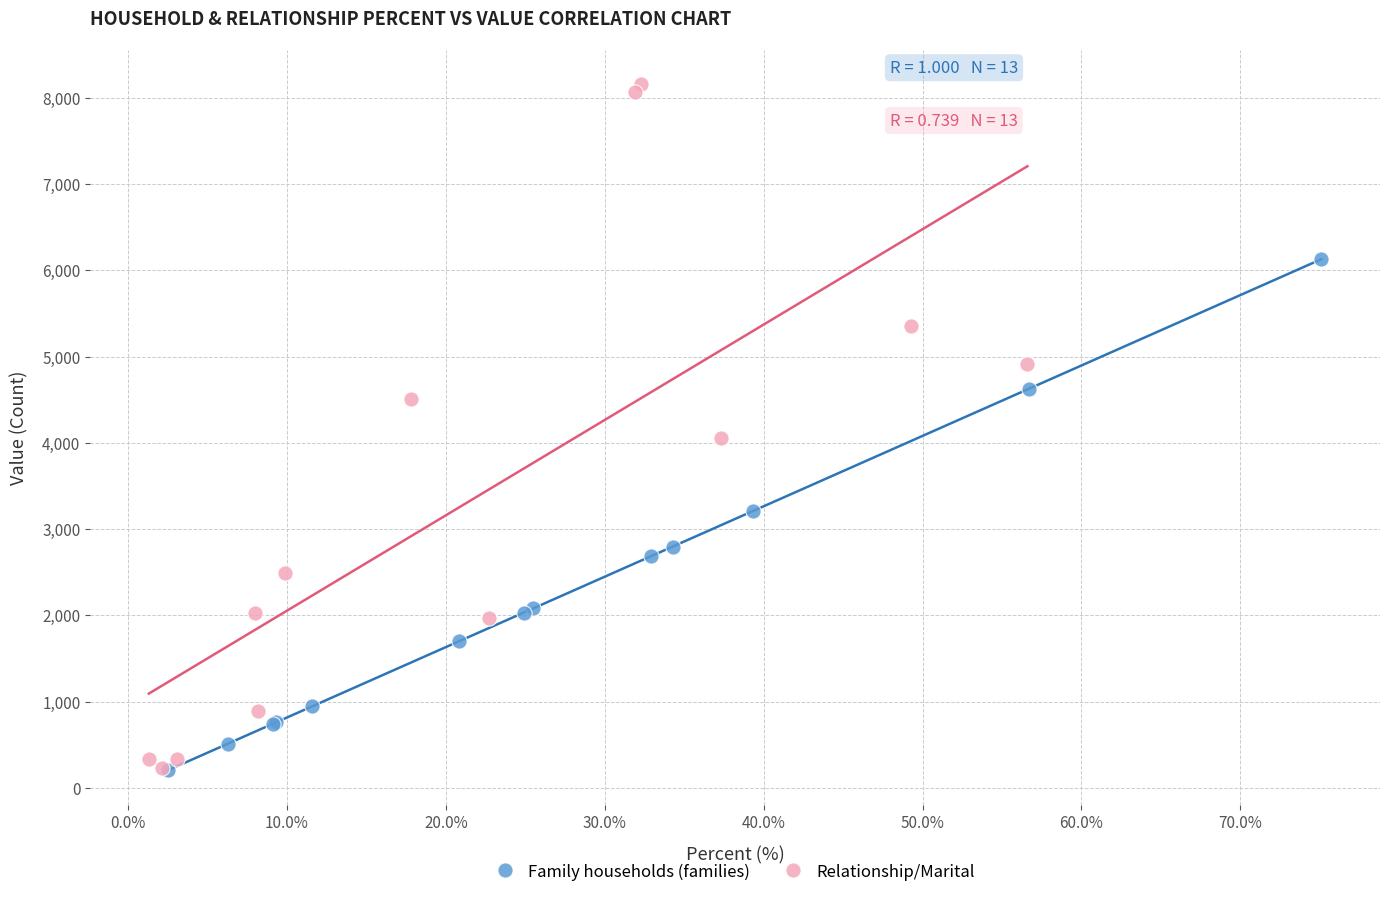

Which series contains the highest Y value?

Relationship/Marital